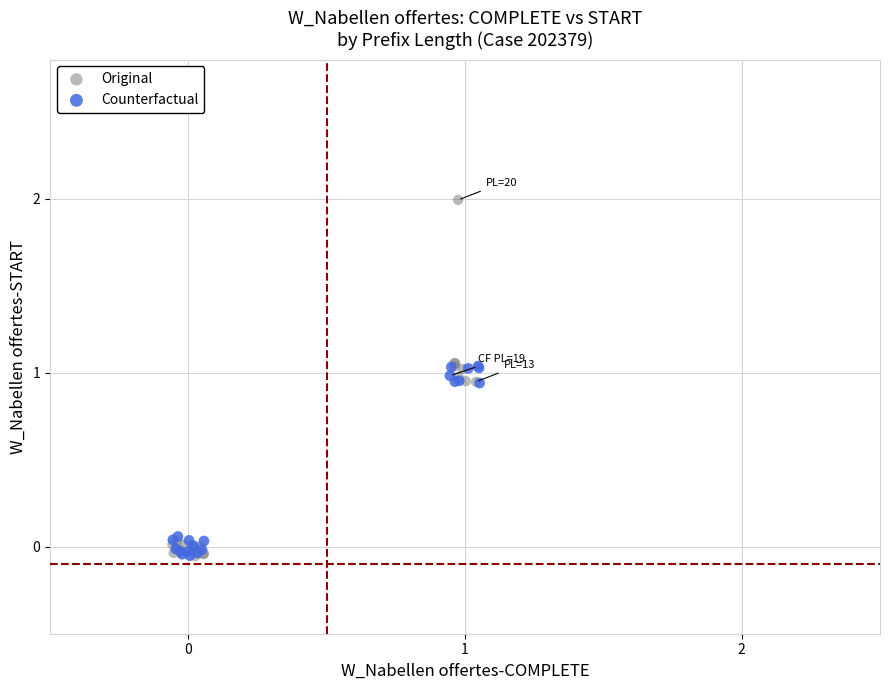

Which series has the widest spread of Y values?

Original